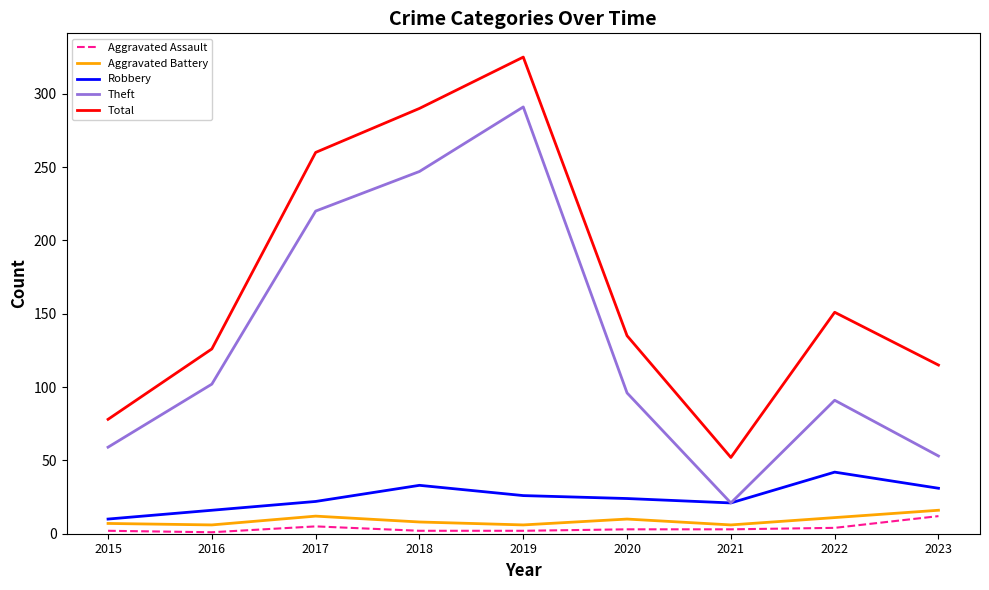

The value of Robbery at 2017 is 22. True or false?

True